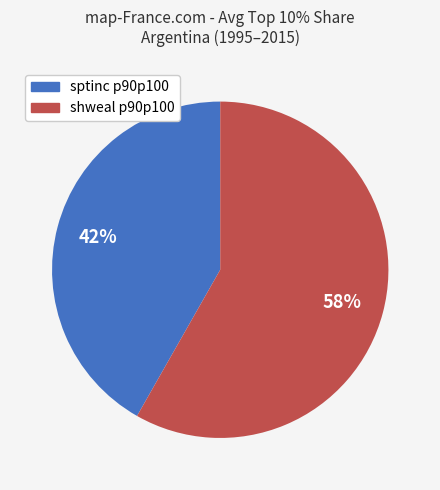

Does any single category account for the majority?

Yes